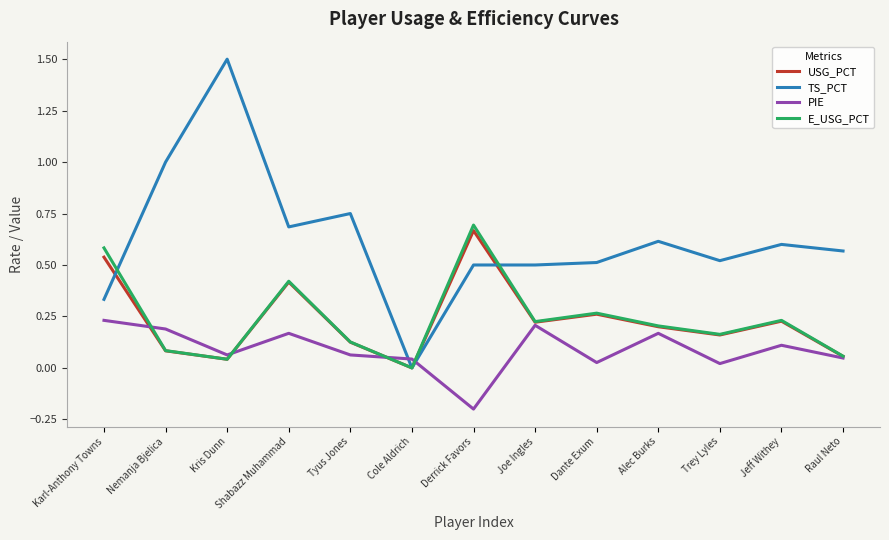

Is the value of USG_PCT at Tyus Jones greater than the value of E_USG_PCT at Nemanja Bjelica?

Yes